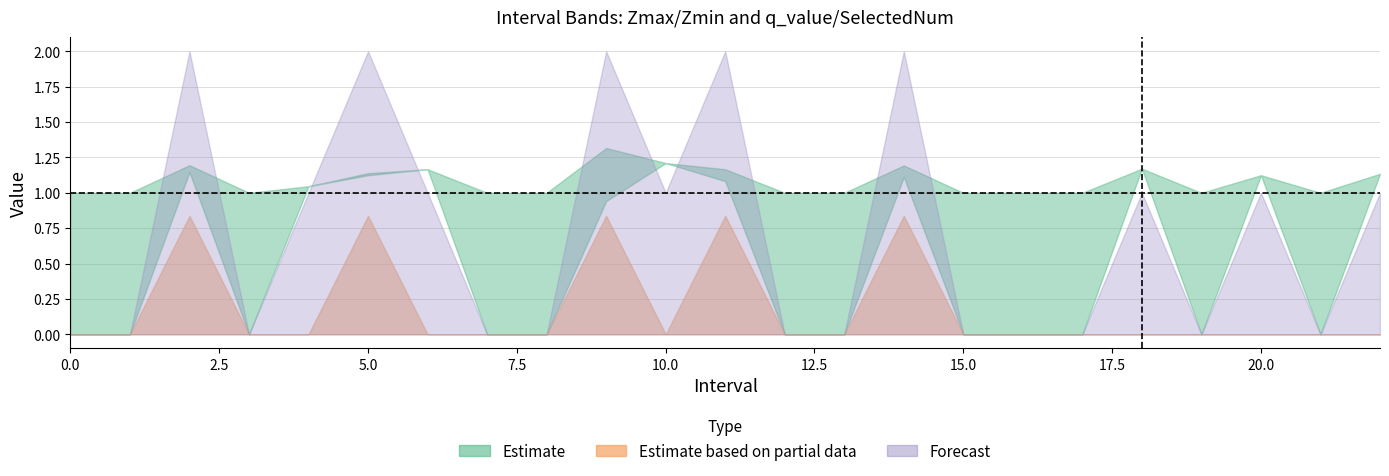

How many interior local peaks does the Zmin series have?

6